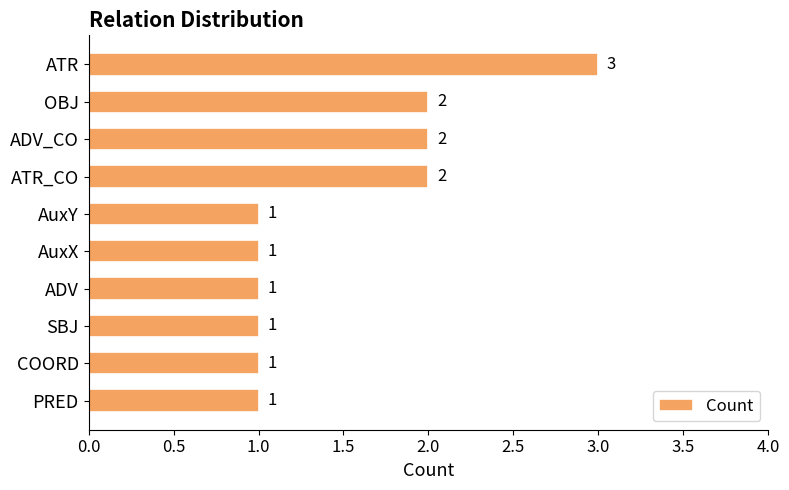

Reading top to bottom, what are all the values shown in this chart?

3	2	2	2	1	1	1	1	1	1